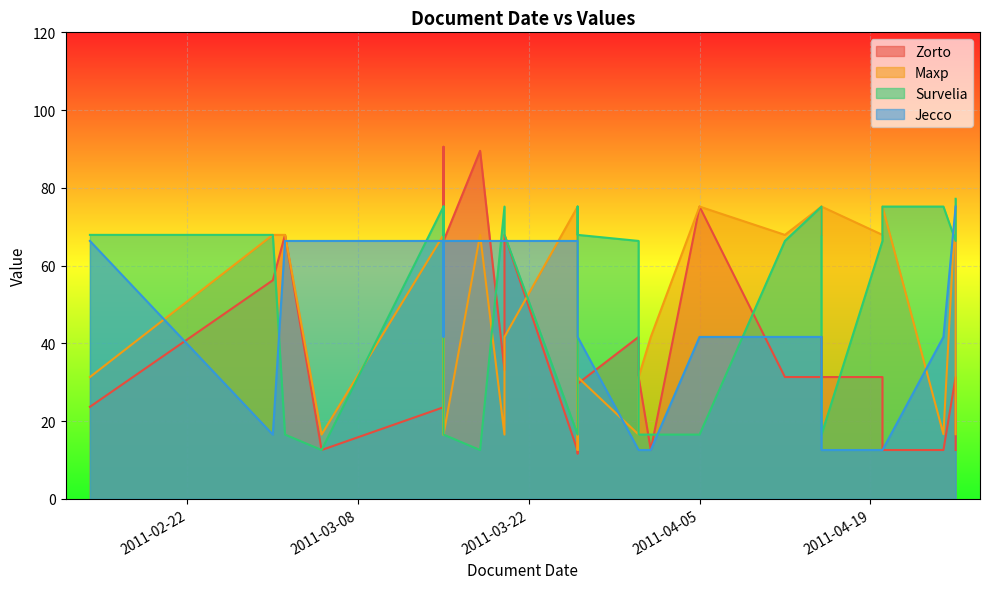

Rank the series by their maximum value, from highest to lowest.

Zorto, Survelia, Maxp, Jecco